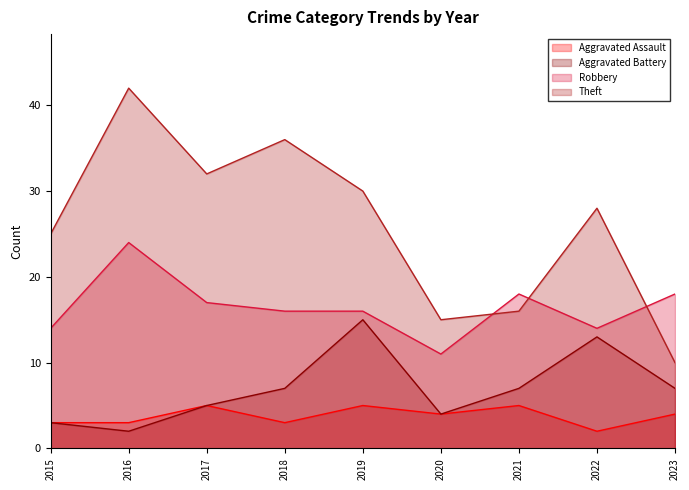

At which category is the sum across all series the highest?

2016